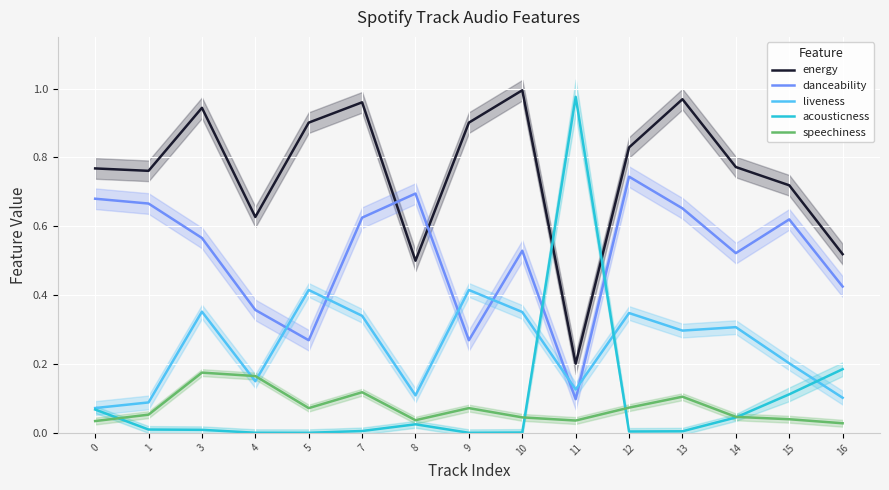

True or false: acousticness and speechiness cross at least once.

True